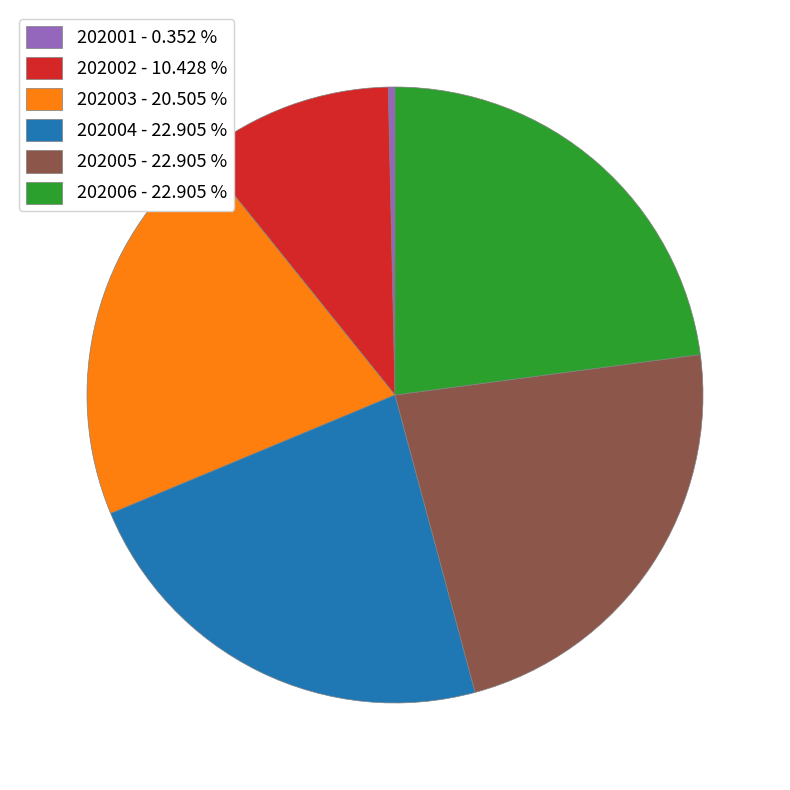

Do 202001 and 202006 together represent more than half of the pie?

No